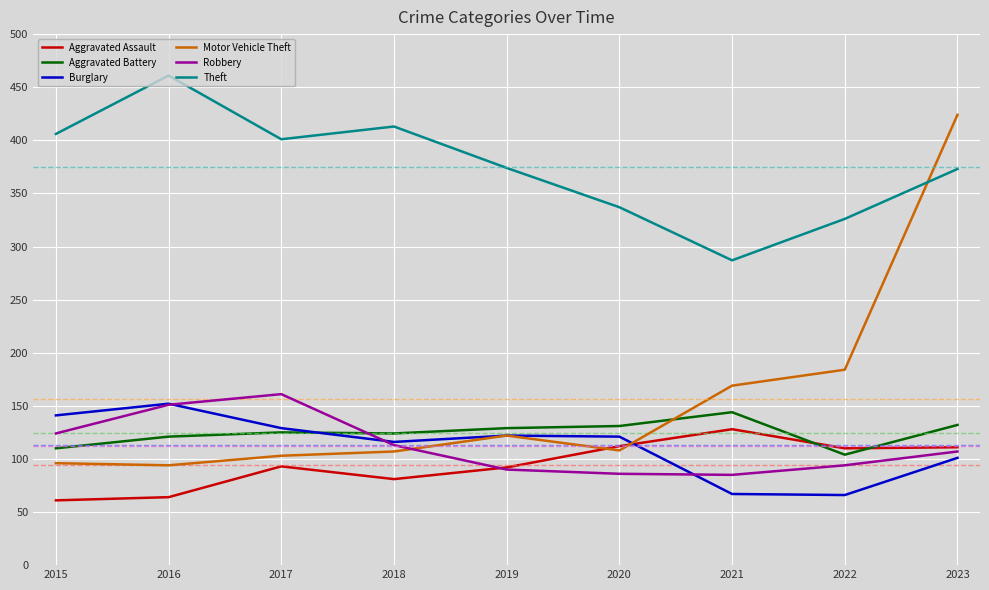

Rank the categories by Motor Vehicle Theft value from highest to lowest.

2023, 2022, 2021, 2019, 2020, 2018, 2017, 2015, 2016